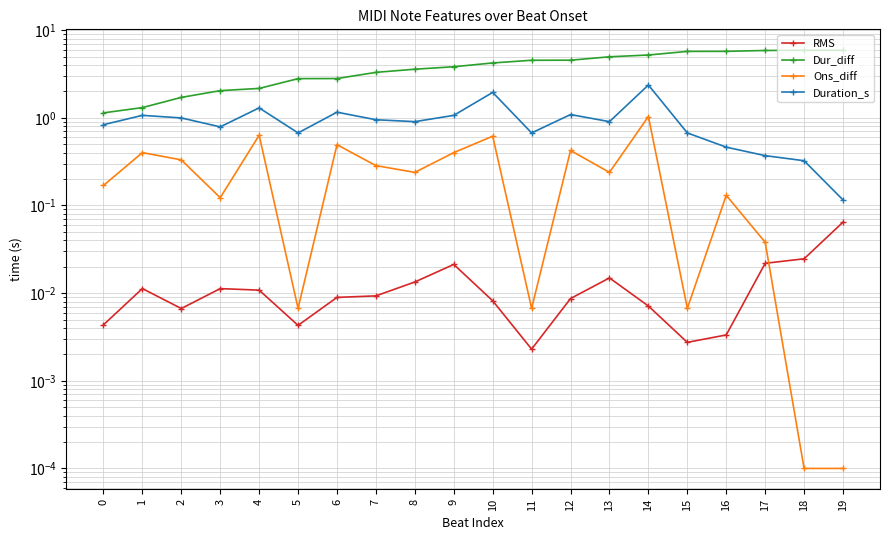

Reading right to left, list all the values displayed in this chart.

RMS: 0.1	0.0	0.0	0.0	0.0	0.0	0.0	0.0	0.0	0.0	0.0	0.0	0.0	0.0	0.0	0.0	0.0	0.0	0.0	0.0
Dur_diff: 5.9	5.9	5.9	5.7	5.7	5.2	5.0	4.5	4.5	4.2	3.8	3.6	3.3	2.8	2.8	2.2	2.0	1.7	1.3	1.1
Ons_diff: 0.0	0.0	0.0	0.1	0.0	1.0	0.2	0.4	0.0	0.6	0.4	0.2	0.3	0.5	0.0	0.6	0.1	0.3	0.4	0.2
Duration_s: 0.1	0.3	0.4	0.5	0.7	2.4	0.9	1.1	0.7	1.9	1.1	0.9	1.0	1.2	0.7	1.3	0.8	1.0	1.1	0.8